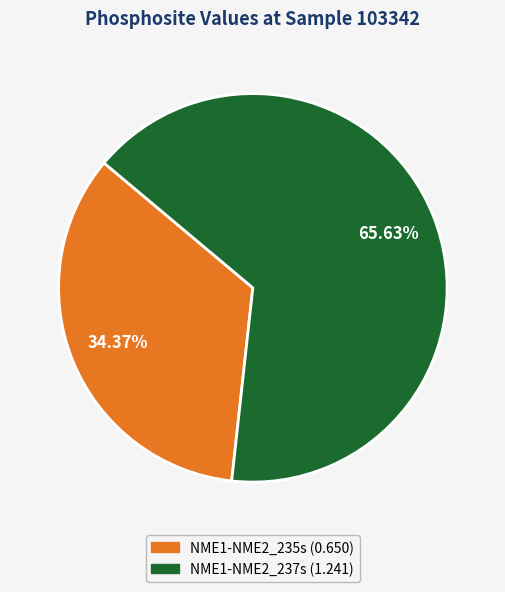

What percentage is NOT represented by NME1-NME2_235s?

65.6%